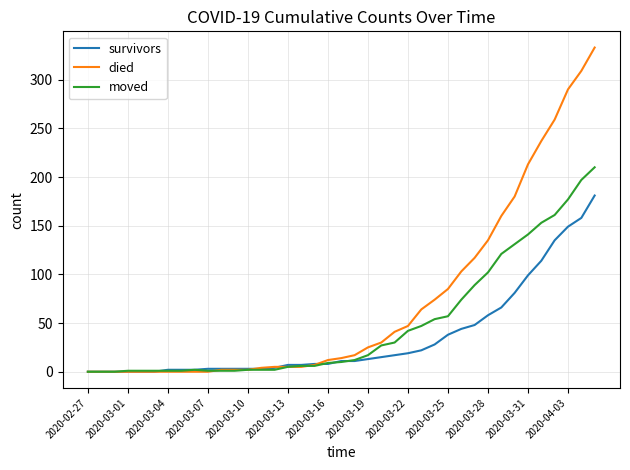

What is the maximum value for moved?

210